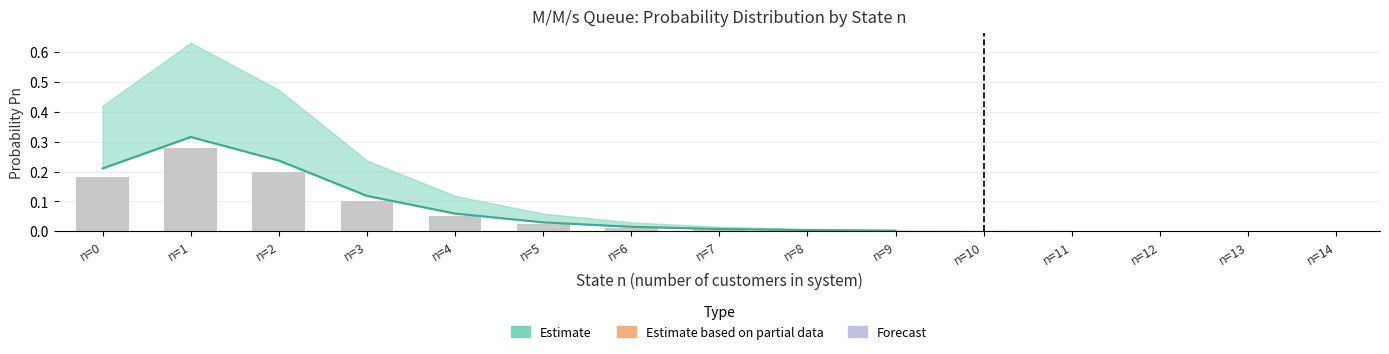

At how many categories does at least one series exceed 0?

15